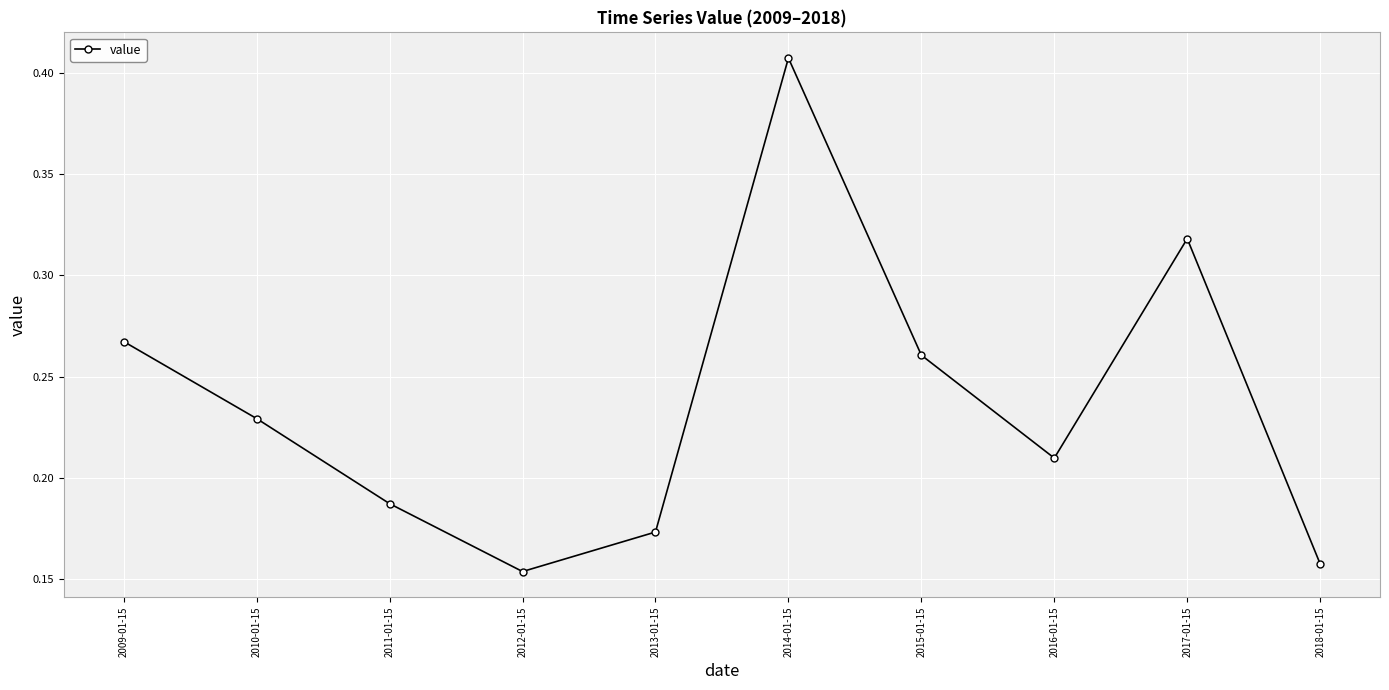

What is the sum of all values?

2.4